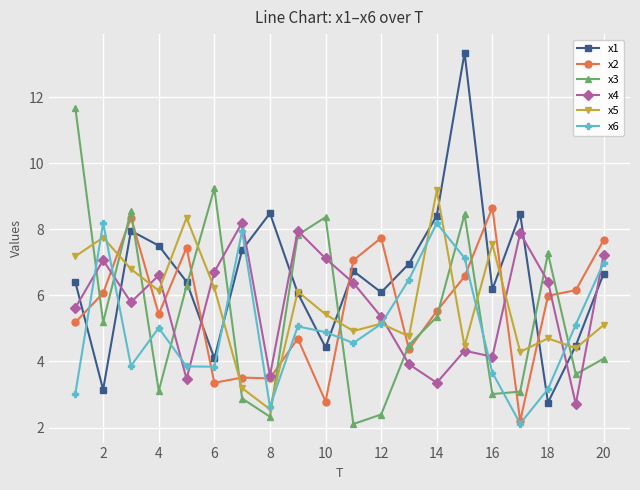

What is the value of the x2 point at the 11th from the left?

7.1